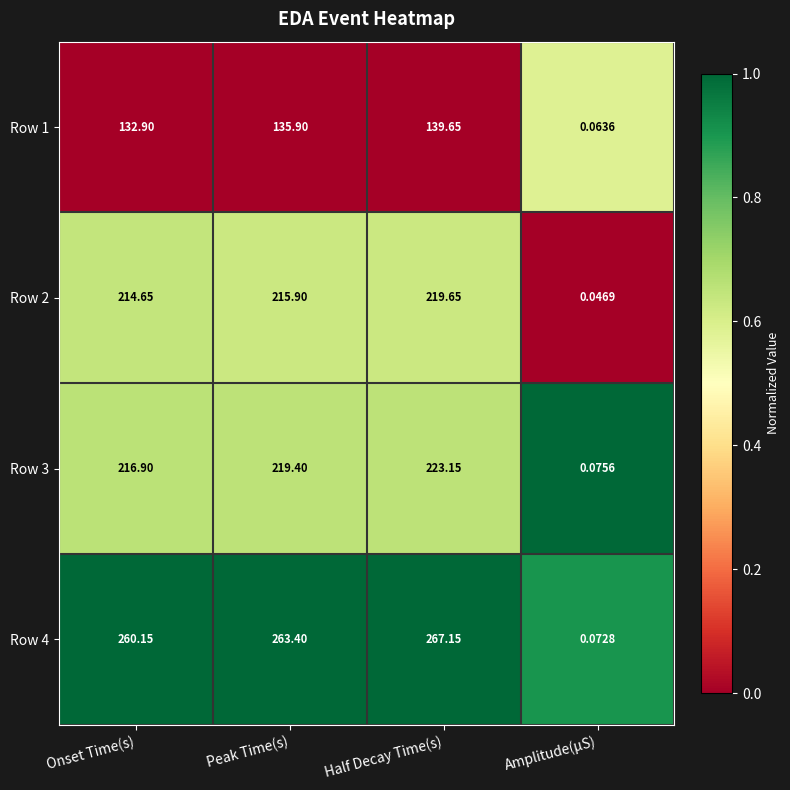

Which series has the largest total across all categories?

Row 4